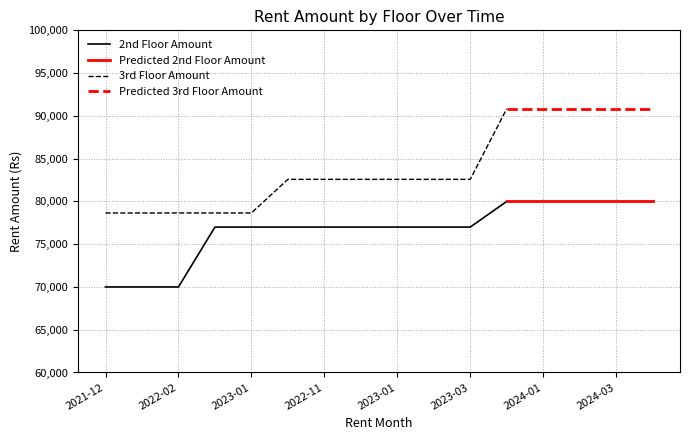

Where is 3rd Floor Amount nearest to the value 84744?

2022-10